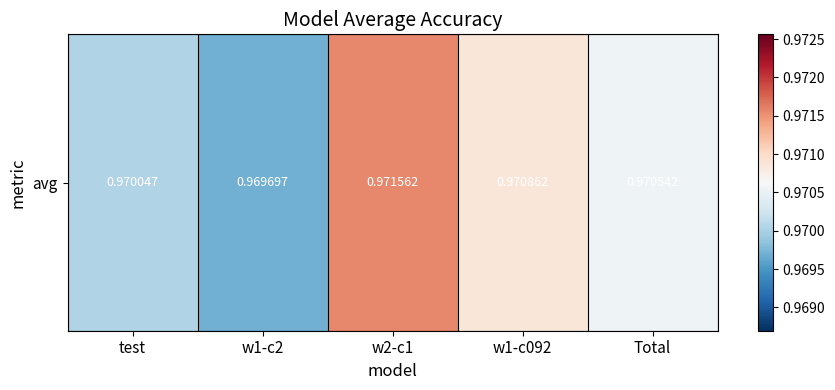

True or false: the data shows 1.0 at test.

True